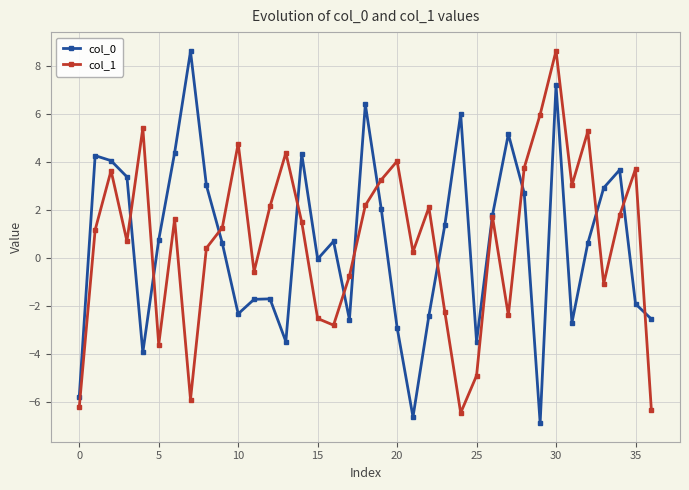

What is the maximum value for col_1?

8.6